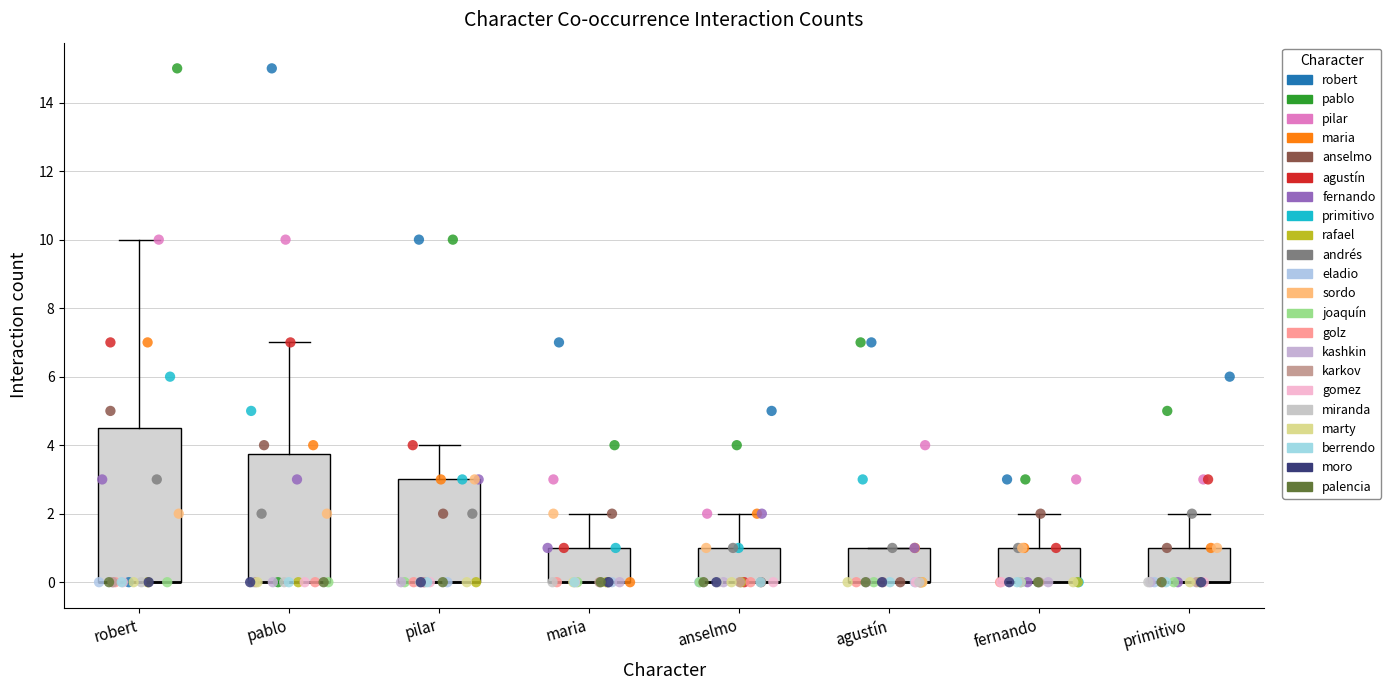

Which box is the tallest, from its lower edge to its upper edge?

robert